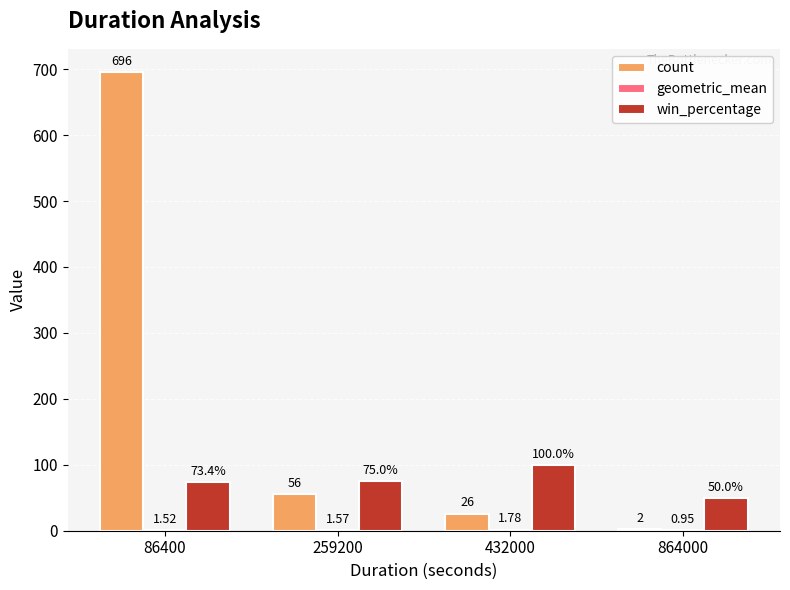

Which series has the largest total across all categories?

count